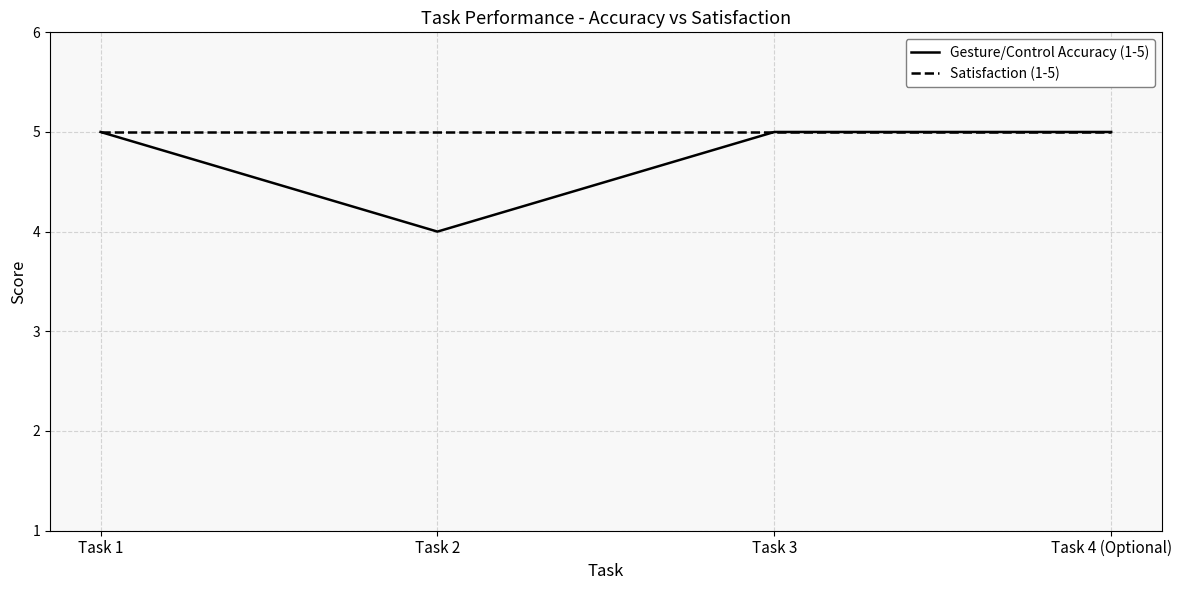

List the series in order of their overall mean, highest first.

Satisfaction (1-5), Gesture/Control Accuracy (1-5)